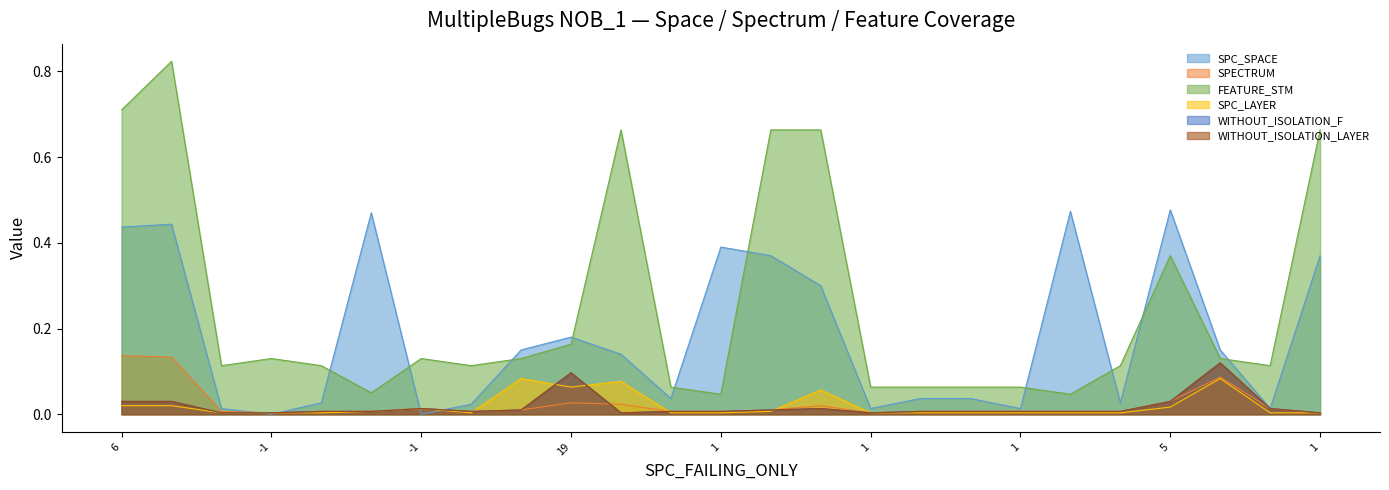

What is the difference between the FEATURE_STM values at 1 and 13?

0.6